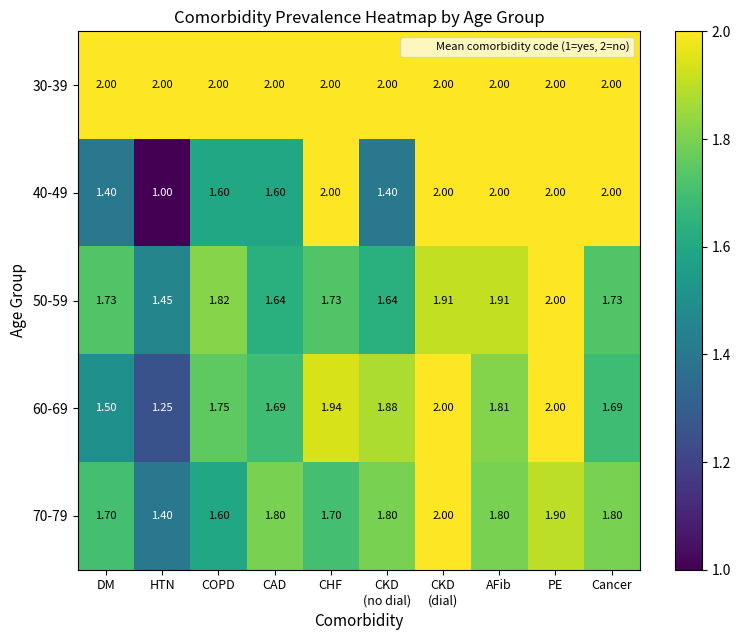

What is the total value across all series at COPD?

8.8